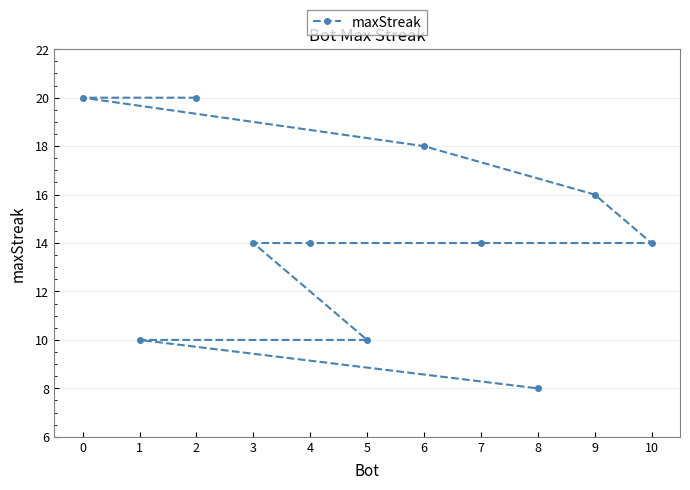

Is it true that the value at 3 is 23?

False